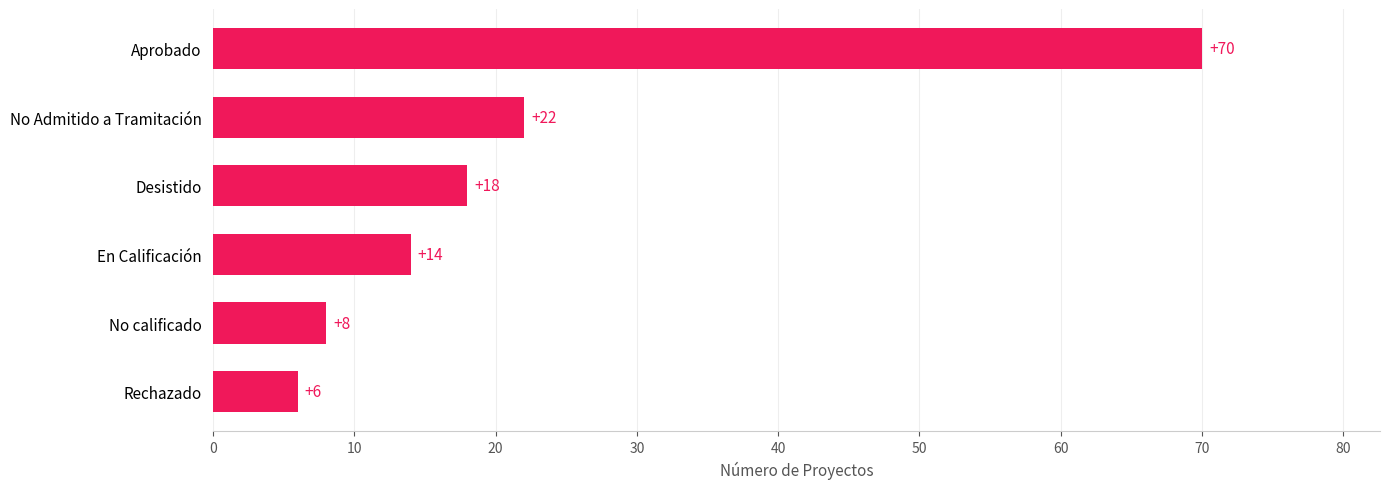

Reading bottom to top, transcribe all the data shown in this chart.

Rechazado=6	No calificado=8	En Calificación=14	Desistido=18	No Admitido a Tramitación=22	Aprobado=70